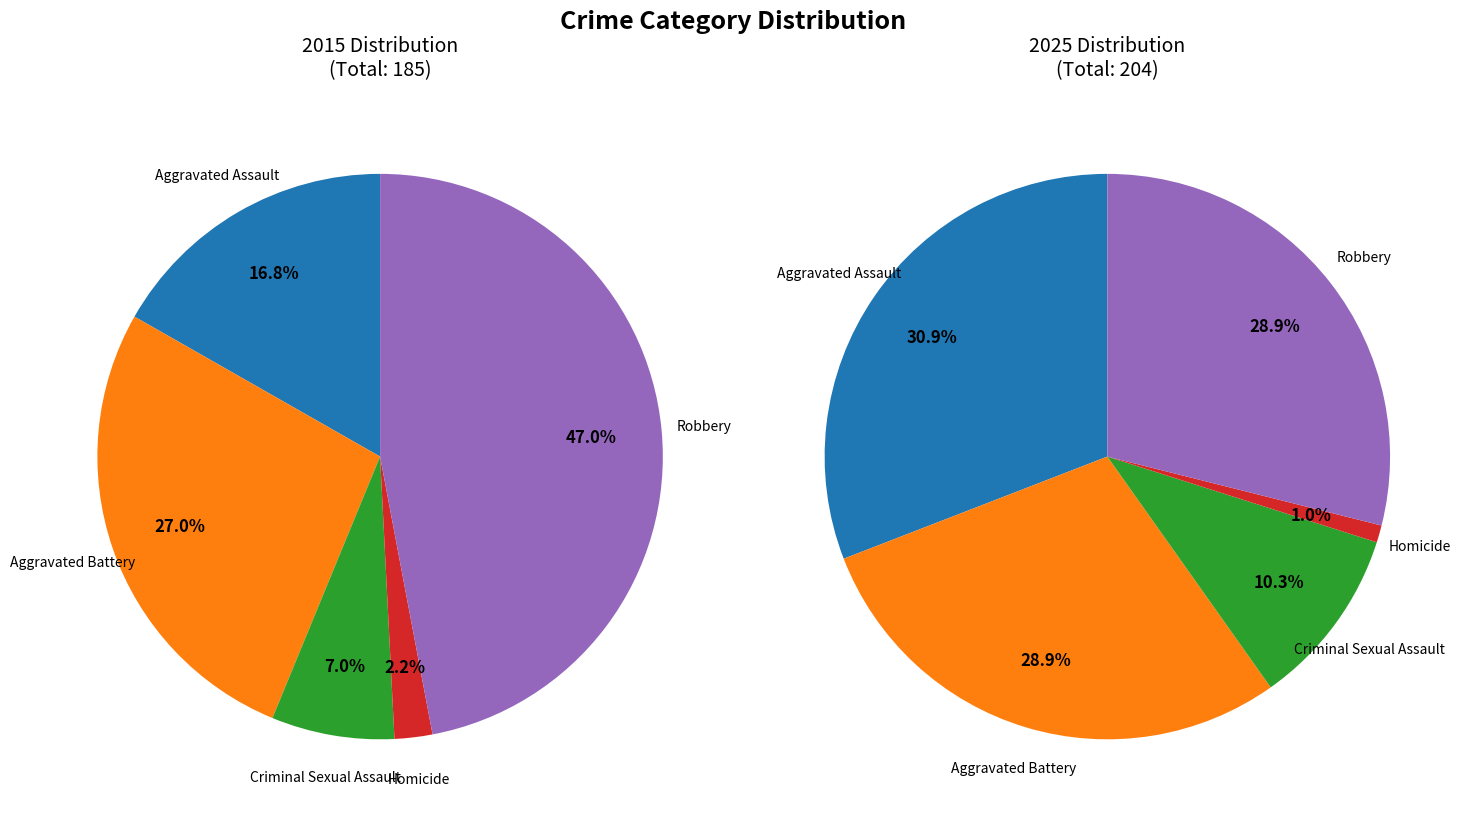

Which series has the largest range (max minus min)?

values_2015